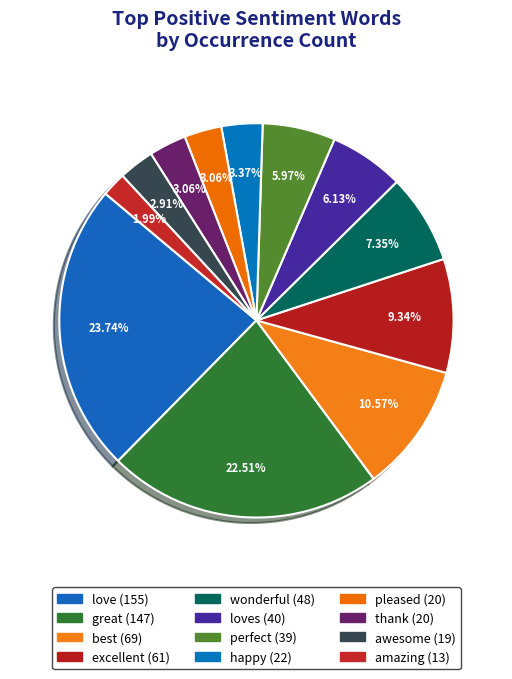

To the nearest percent, what is the average slice percentage?

8%